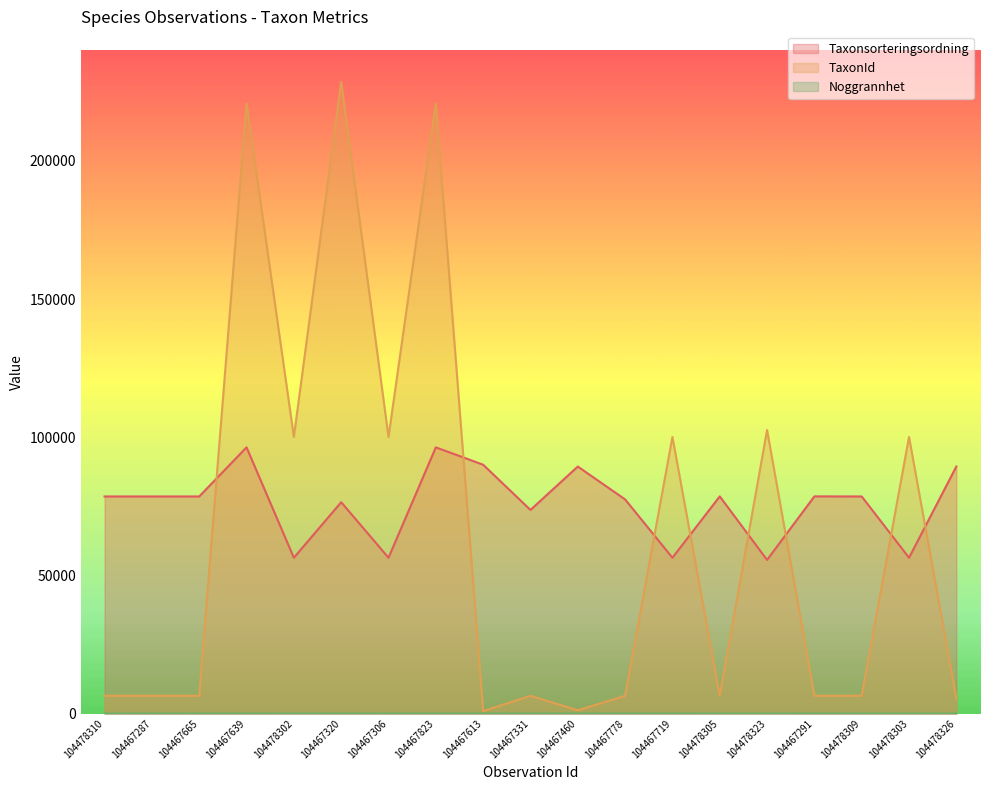

What is the sum of the Noggrannhet values at 104478303 and 104467665?

35